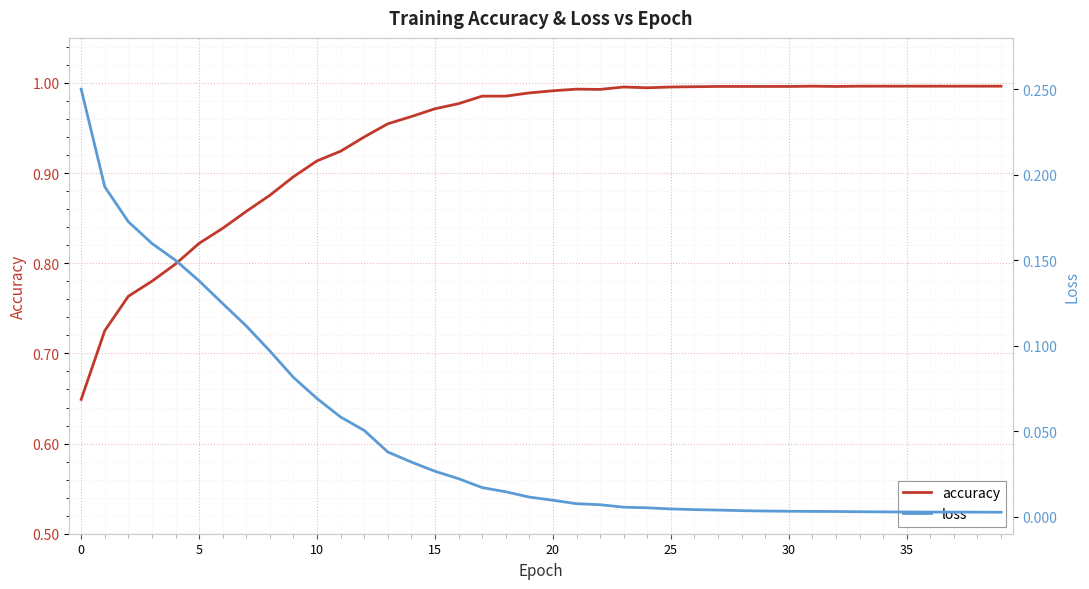

Which series has the largest range (max minus min)?

accuracy